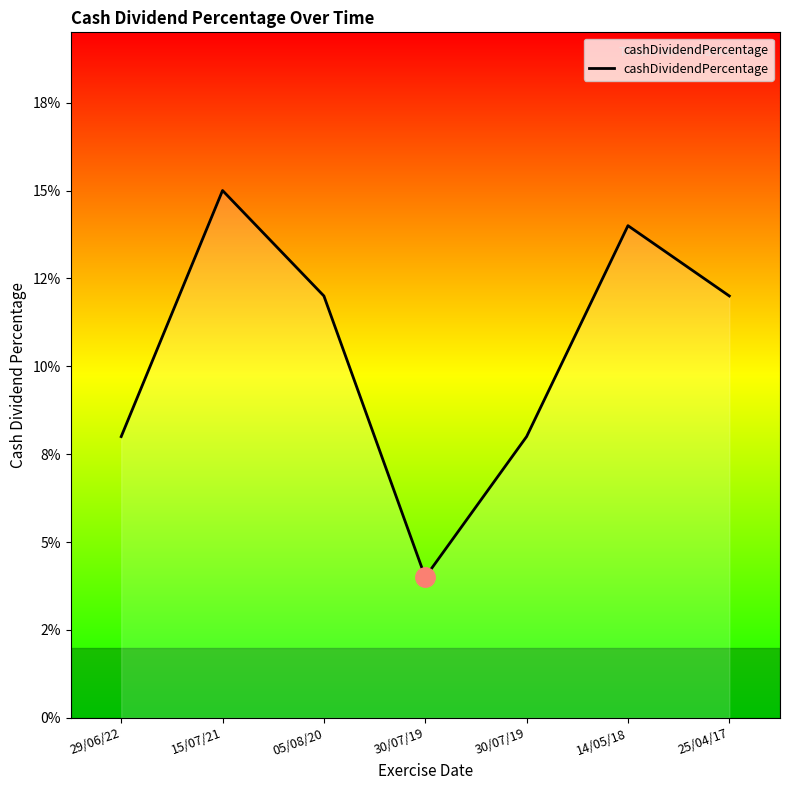

Which has a higher value, 30/07/19 or 05/08/20?

05/08/20